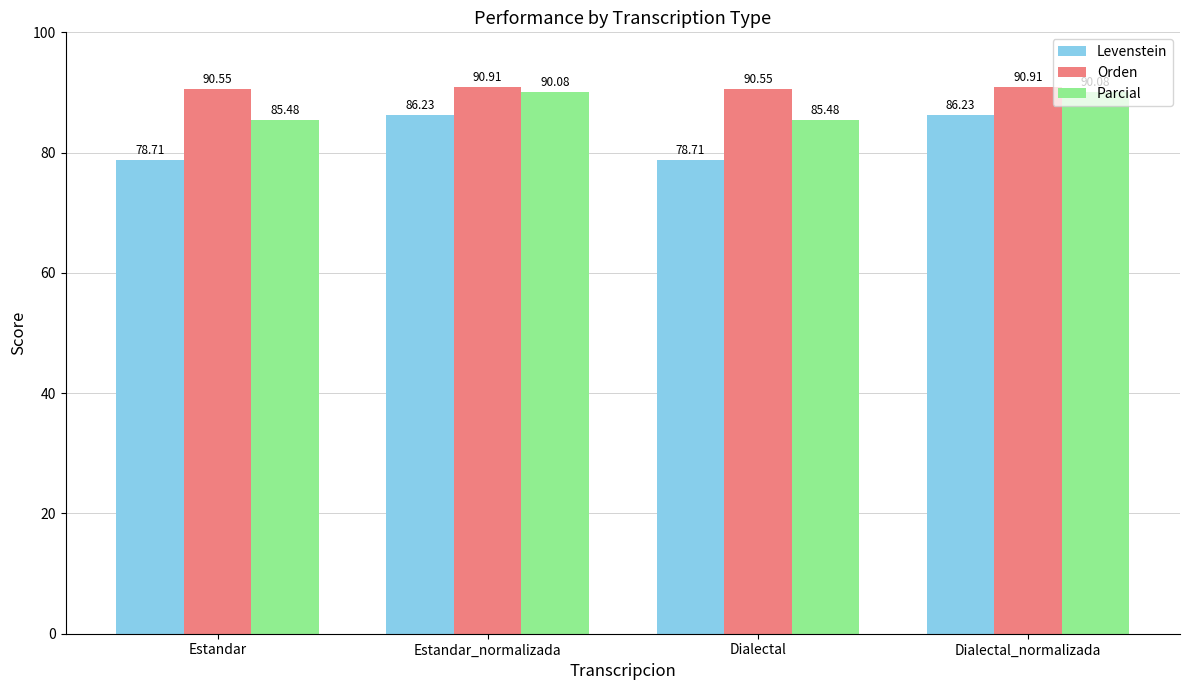

What position from the right is Estandar_normalizada?

3